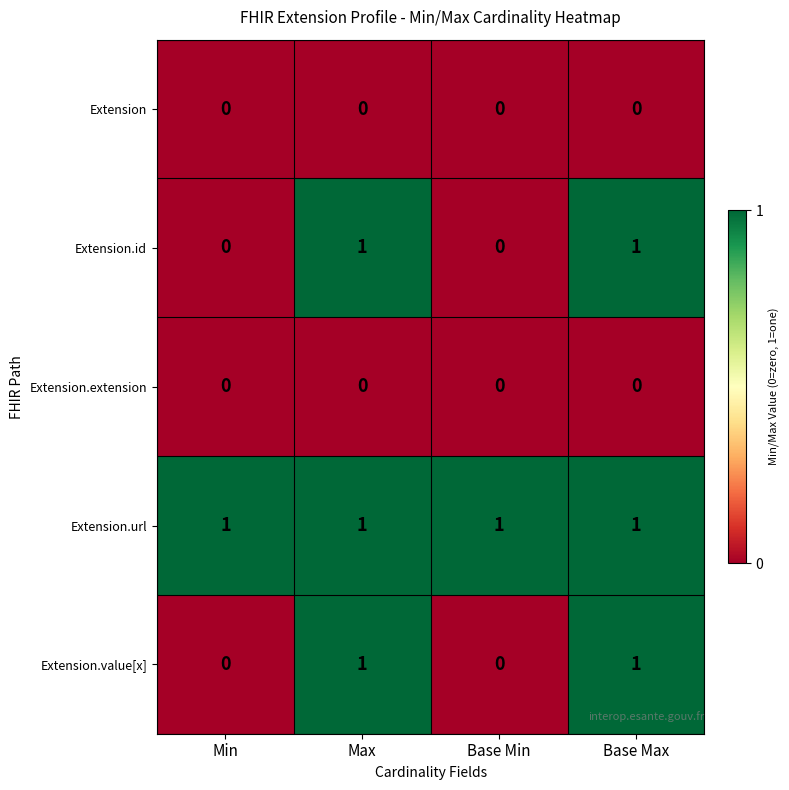

At how many categories does at least one series exceed 0?

4